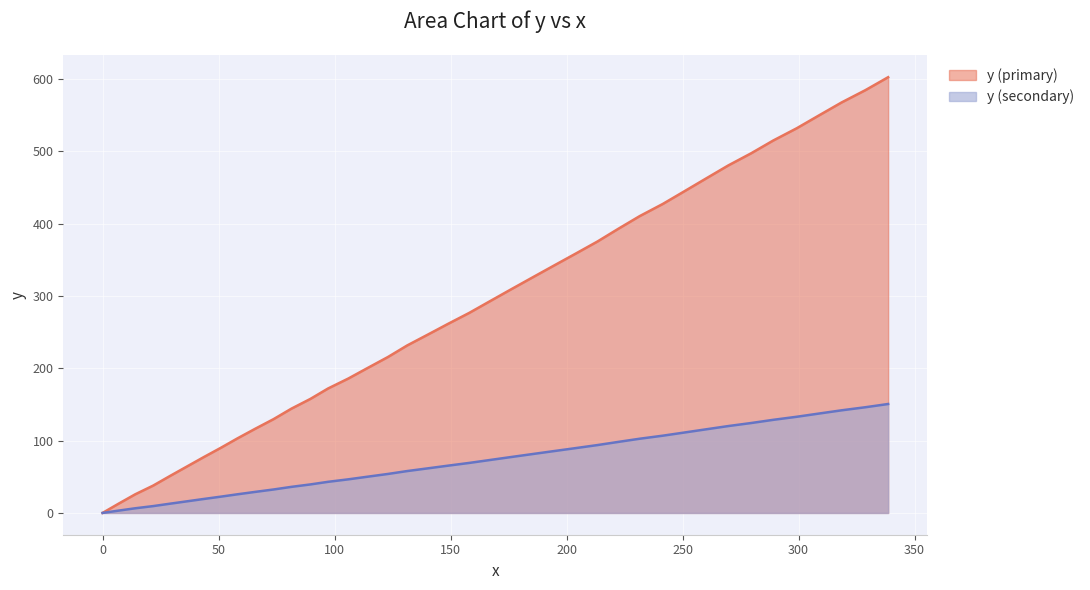

True or false: y (secondary) and y (primary) cross at least once.

False